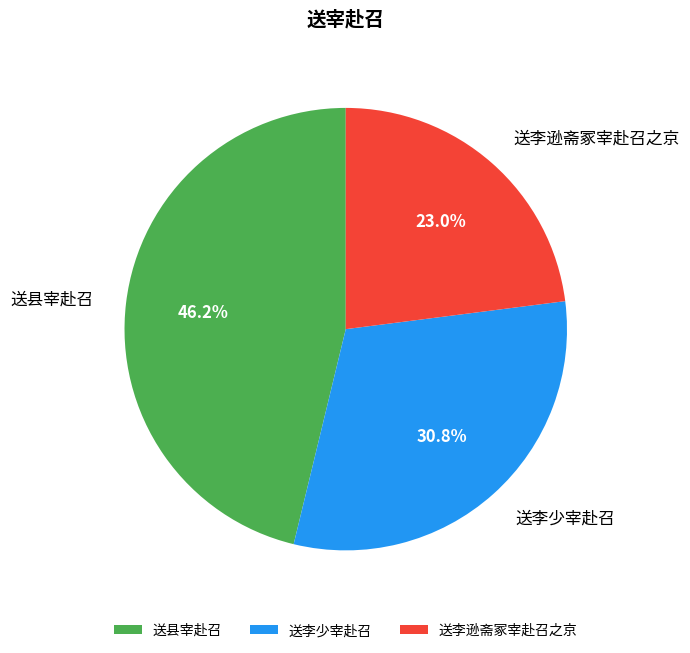

To the nearest percent, what is the difference between the largest and smallest slice percentages?

23%